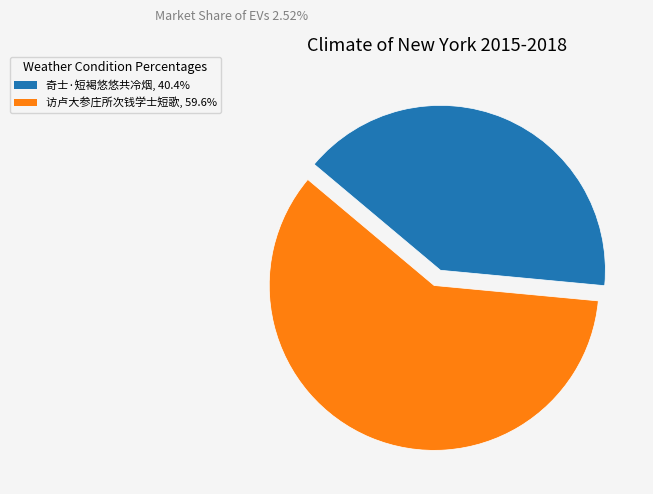

Does 访卢大参庄所次钱学士短歌 represent more than half of the total?

Yes